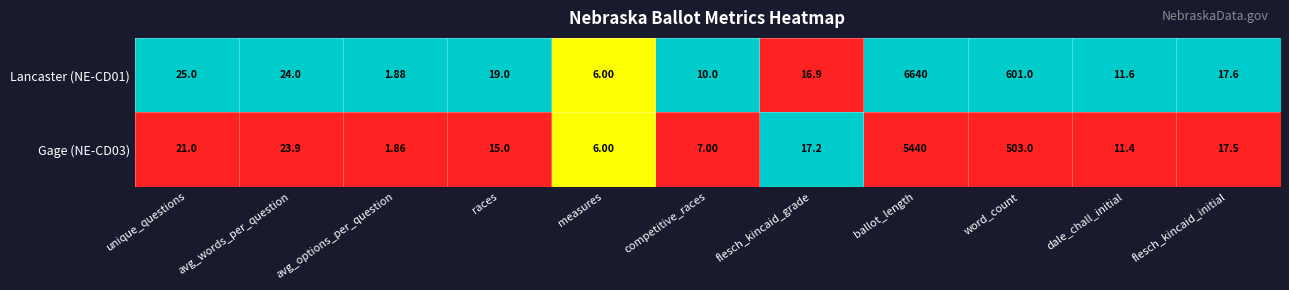

At which label does Gage (NE-CD03) first exceed 17?

unique_questions